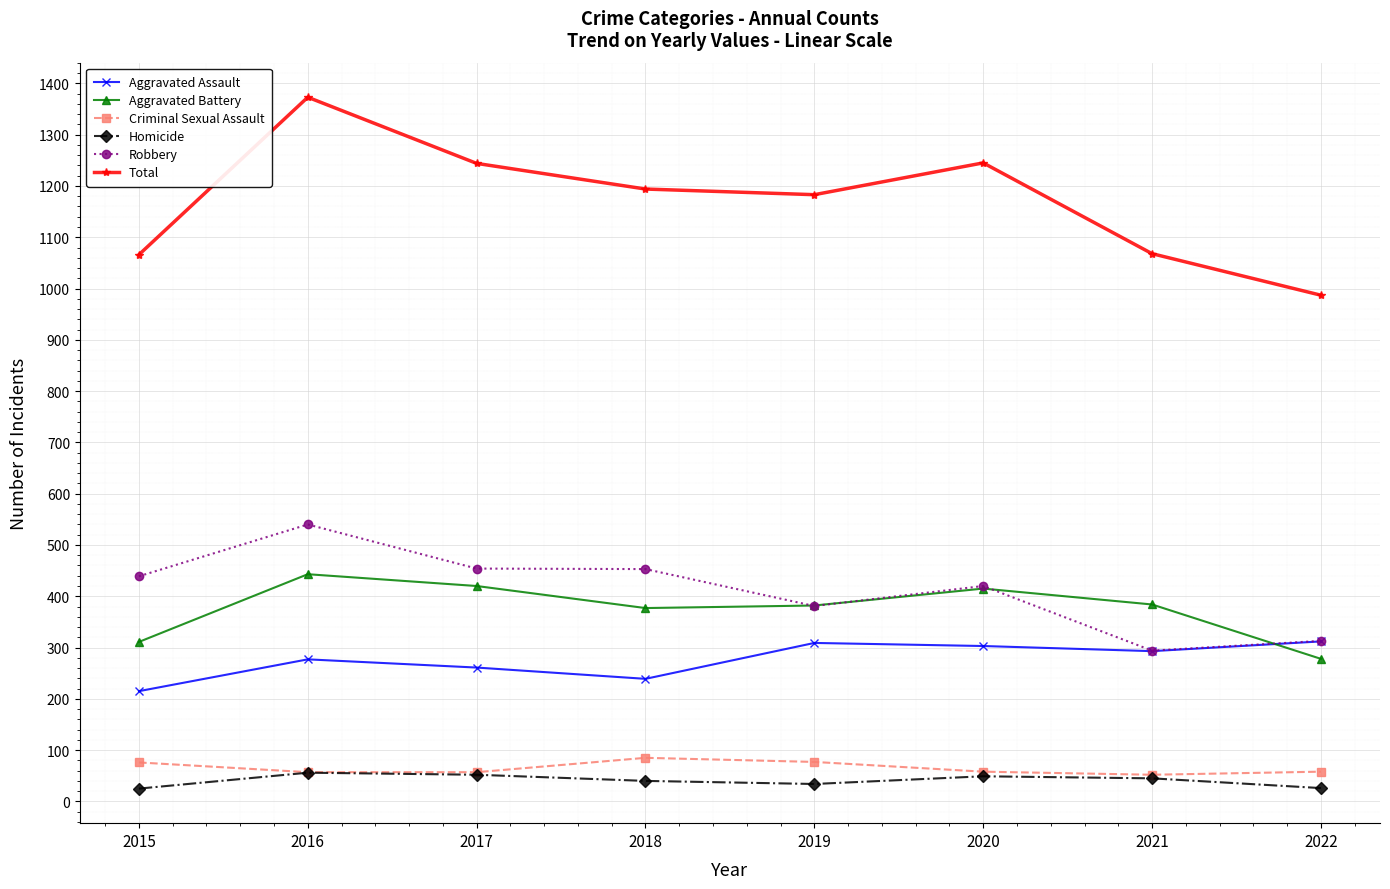

What is the value of the Robbery point at the 2nd from the left?

540